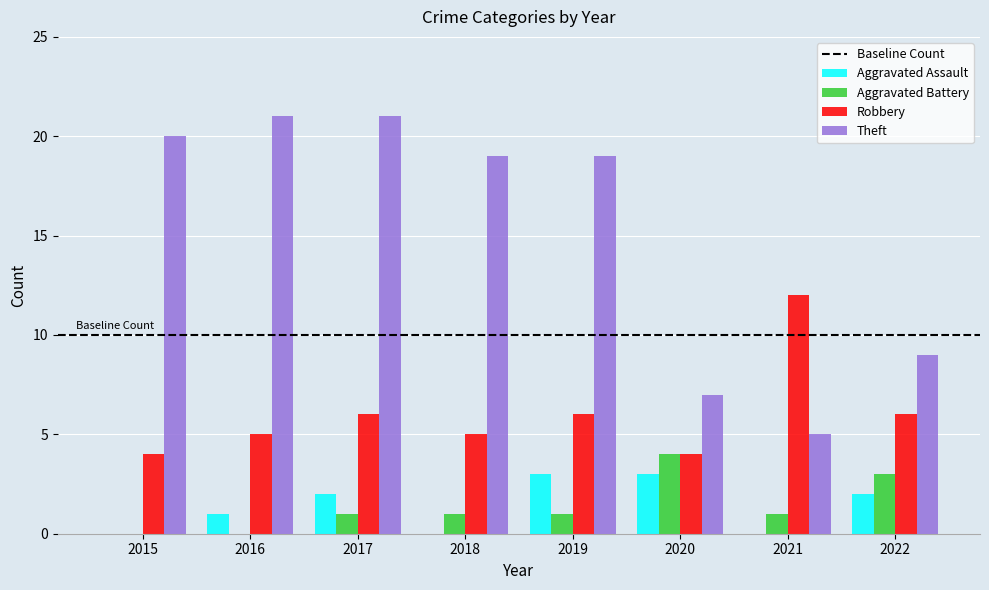

Reading right to left, transcribe all the data shown in this chart.

Aggravated Assault: 2	0	3	3	0	2	1	0
Aggravated Battery: 3	1	4	1	1	1	0	0
Robbery: 6	12	4	6	5	6	5	4
Theft: 9	5	7	19	19	21	21	20